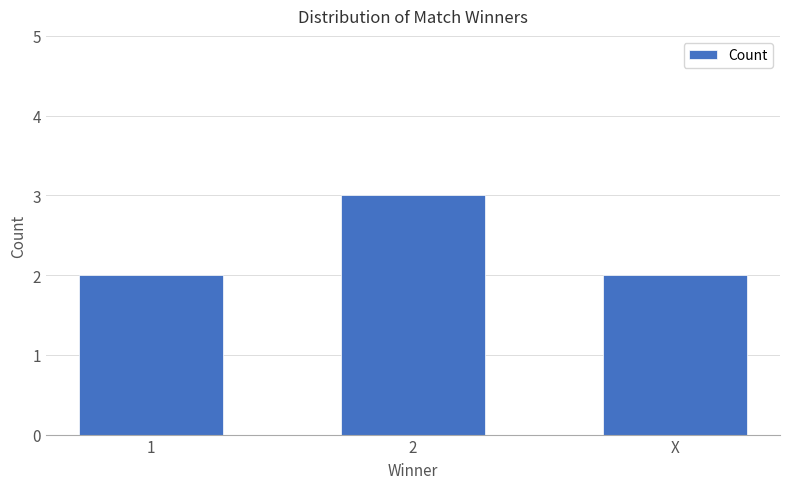

What is the sum of all values?

7